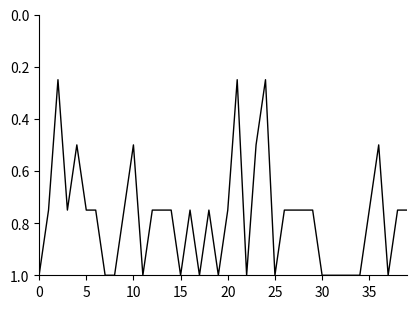

What is the maximum value shown in the chart?

1.0